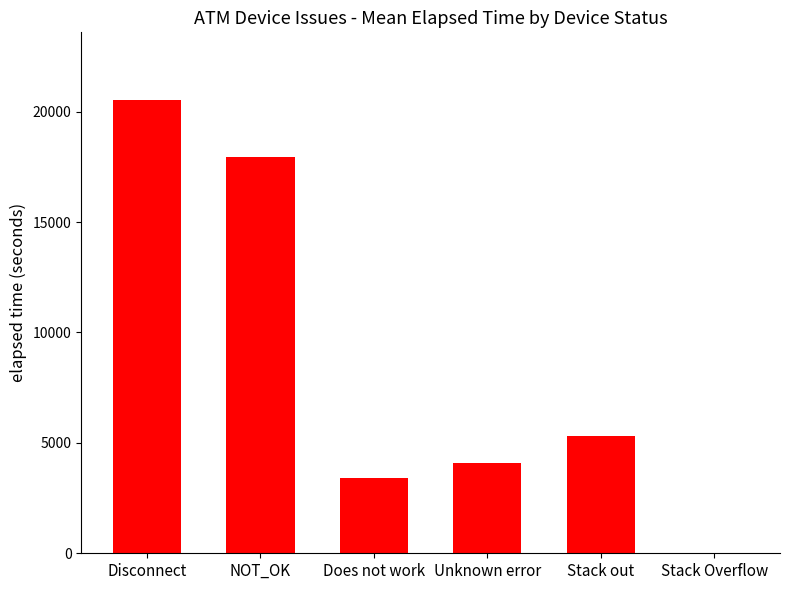

What is the sum of all values?

51323